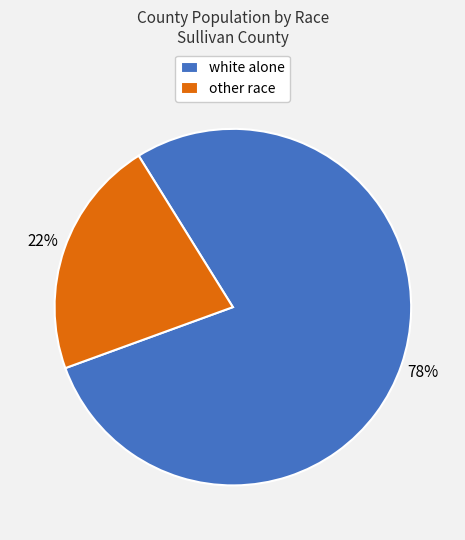

To the nearest percent, what is the average slice percentage?

50%